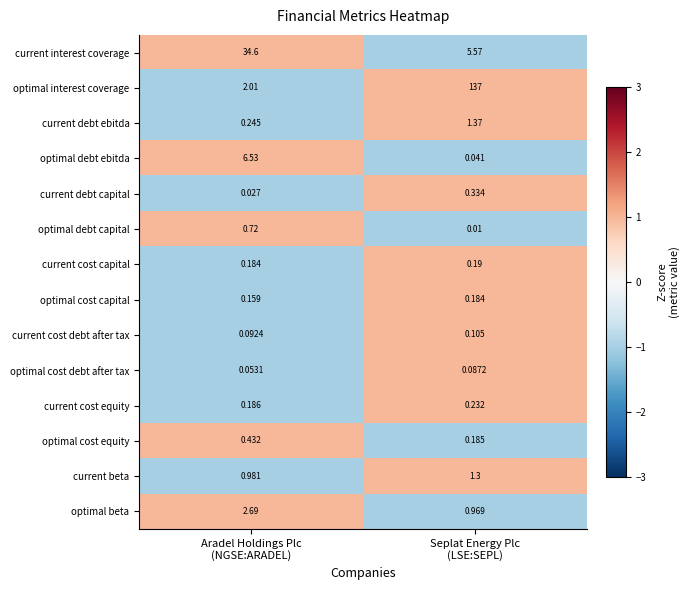

Which series changed the most between Aradel Holdings Plc
(NGSE:ARADEL) and Seplat Energy Plc
(LSE:SEPL)?

optimal interest coverage